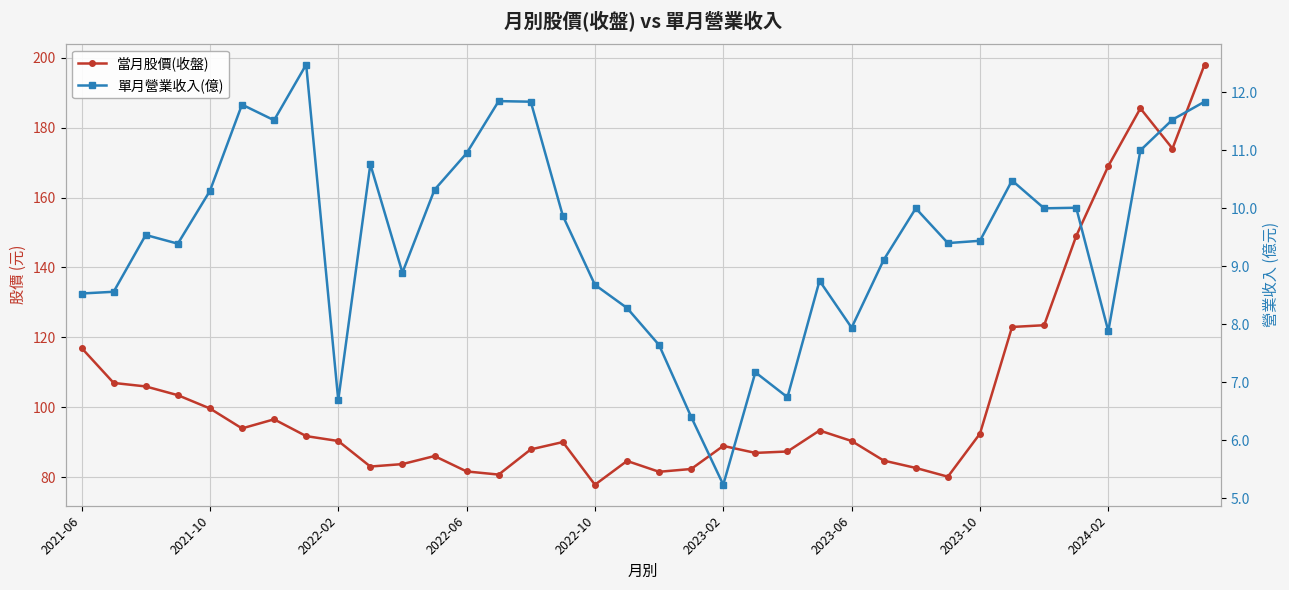

What is the sum of all 當月股價(收盤) values?

3735.6